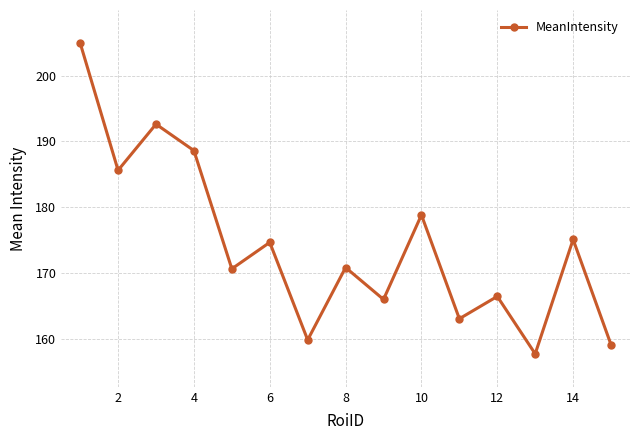

What is the average value?

174.3